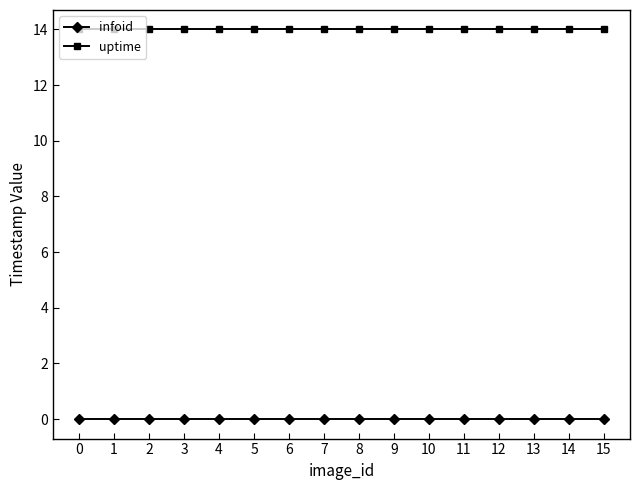

What is the total value across all series at 11?

14